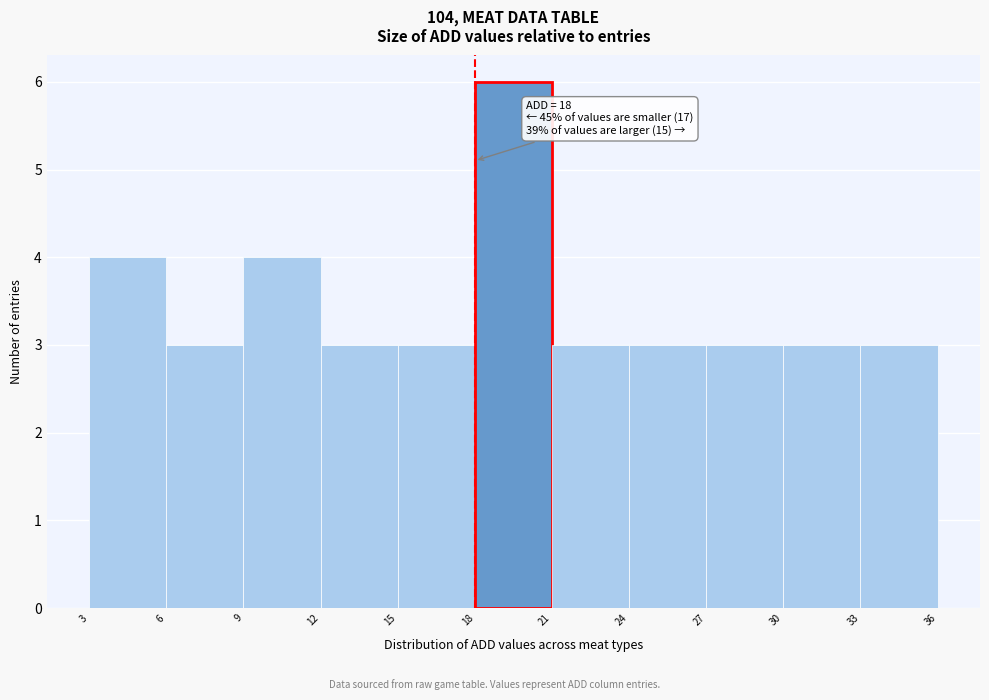

Over which range of the x-axis is the bar tallest?

18 to 21